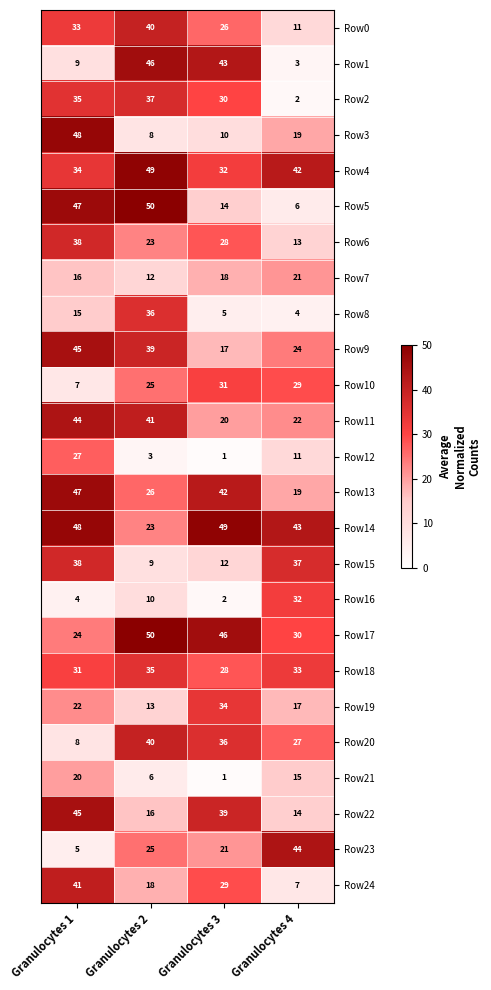

What is the maximum value for Row20?

40